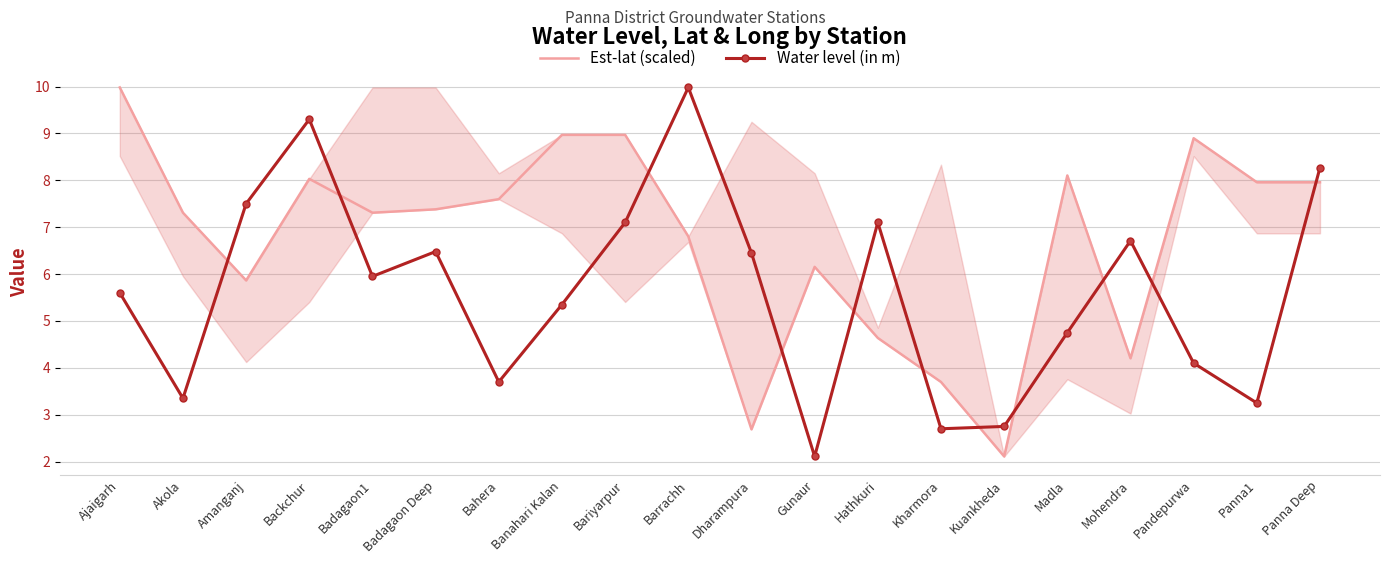

Reading right to left, what are all the values shown in this chart?

Est-lat (scaled): Panna Deep=8.0	Panna1=8.0	Pandepurwa=8.9	Mohendra=4.2	Madla=8.1	Kuankheda=2.1	Kharmora=3.7	Hathkuri=4.6	Gunaur=6.2	Dharampura=2.7	Barrachh=6.8	Bariyarpur=9.0	Banahari Kalan=9.0	Bahera=7.6	Badagaon Deep=7.4	Badagaon1=7.3	Backchur=8.0	Amanganj=5.9	Akola=7.3	Ajaigarh=10.0
Water level (in m): Panna Deep=8.3	Panna1=3.2	Pandepurwa=4.1	Mohendra=6.7	Madla=4.8	Kuankheda=2.8	Kharmora=2.7	Hathkuri=7.1	Gunaur=2.1	Dharampura=6.5	Barrachh=10.0	Bariyarpur=7.1	Banahari Kalan=5.3	Bahera=3.7	Badagaon Deep=6.5	Badagaon1=6.0	Backchur=9.3	Amanganj=7.5	Akola=3.4	Ajaigarh=5.6